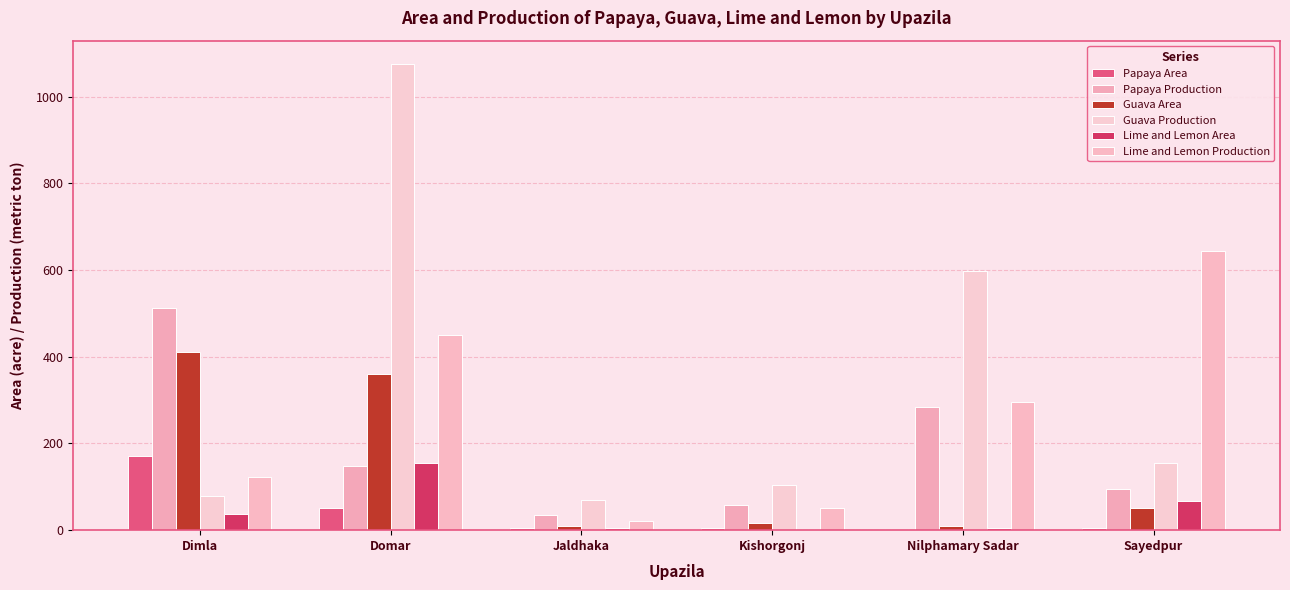

Are the bars grouped side by side (vs. stacked)?

Yes